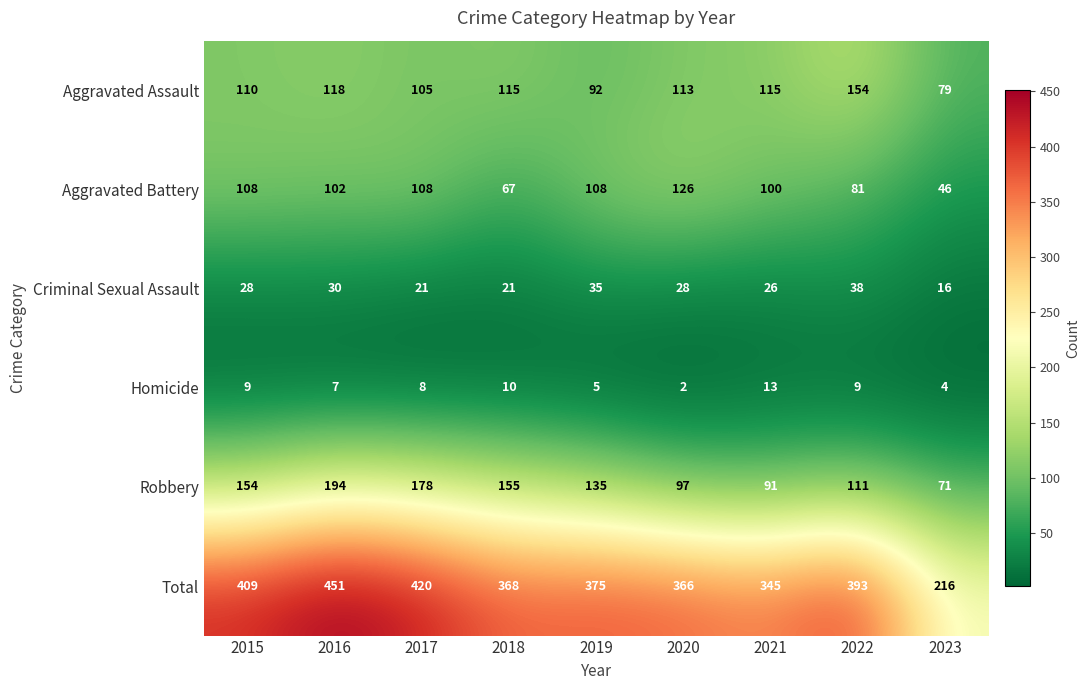

Which series has the largest range (max minus min)?

Total